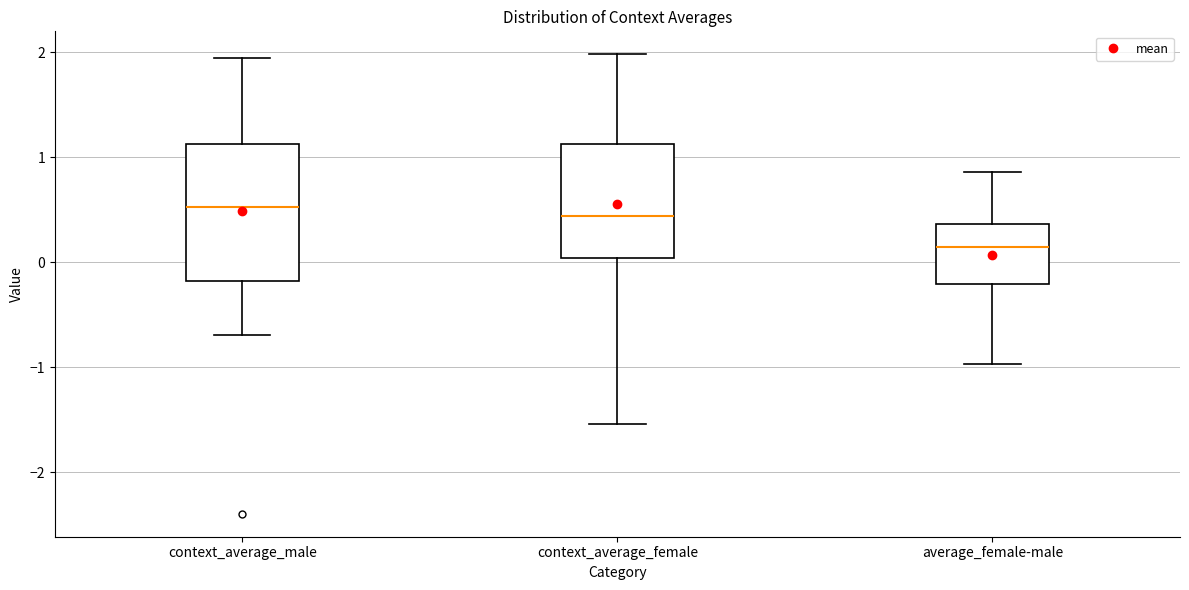

Which box is the tallest, from its lower edge to its upper edge?

context_average_male